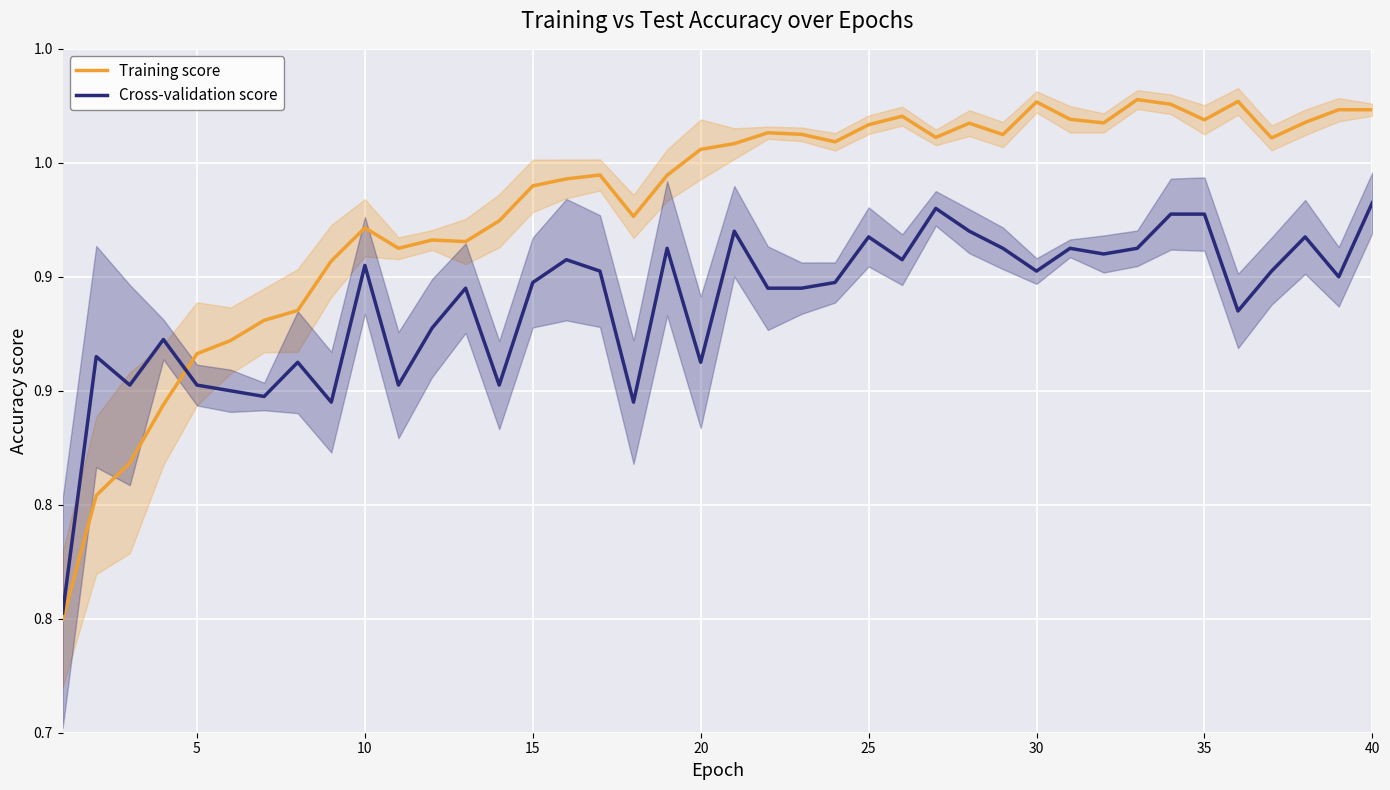

The Training score series shows 1.2 at 10. True or false?

False